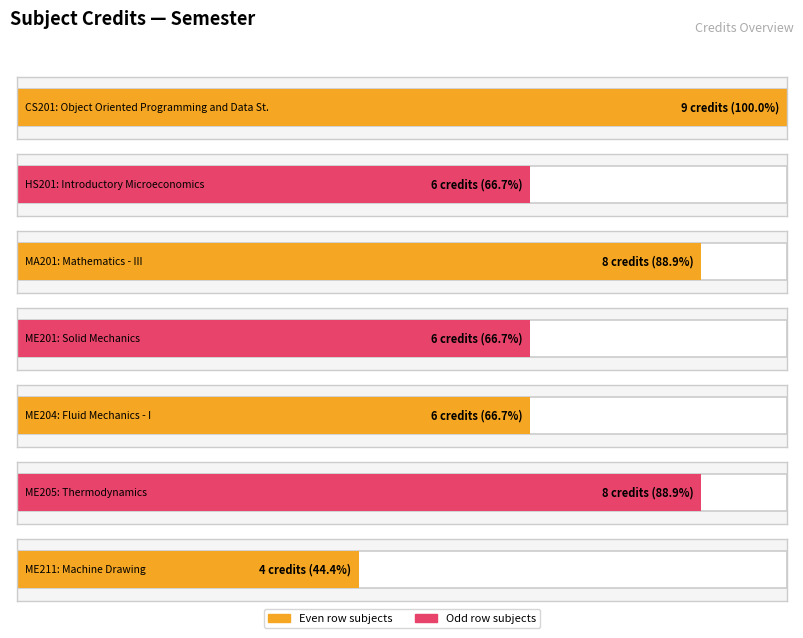

How many data points are less than 6?

1